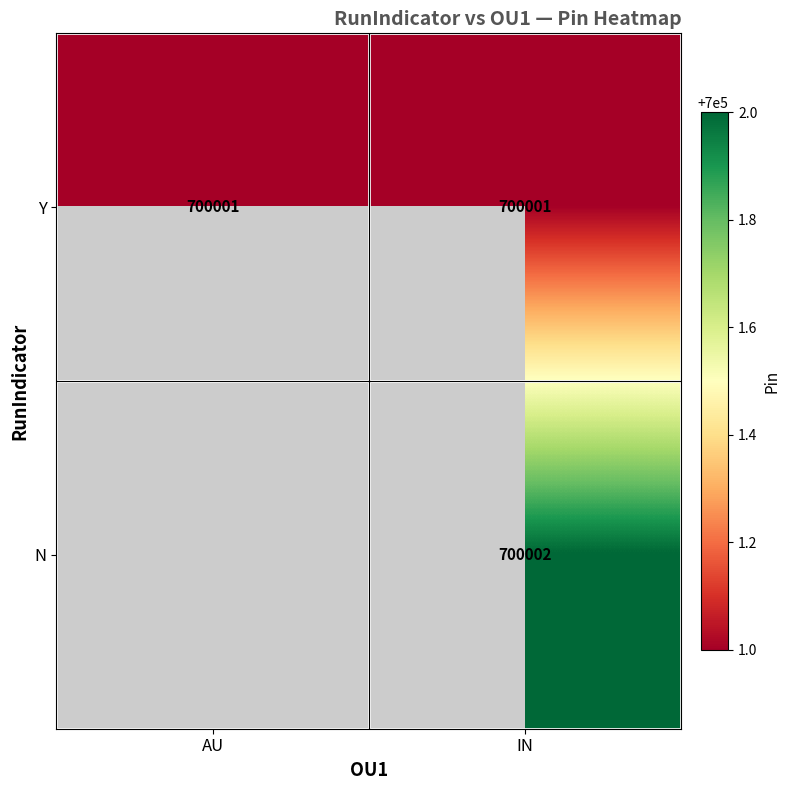

True or false: N has a value of 432669.0 at IN.

False